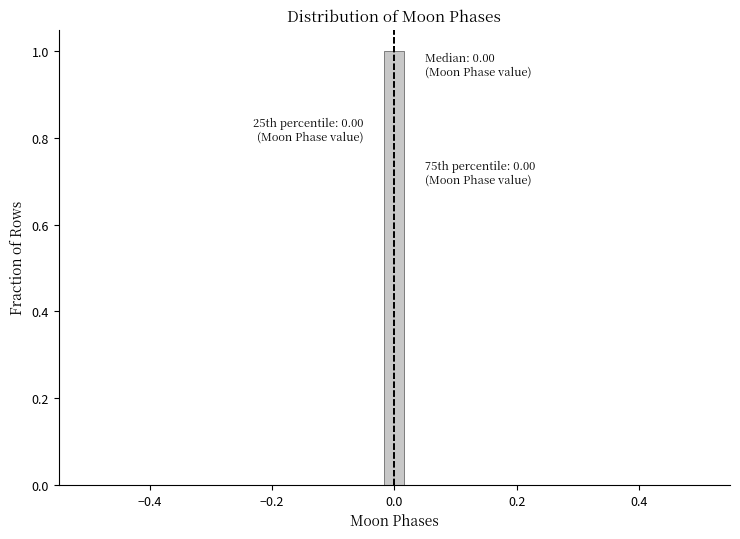

Read against the x-axis, roughly where is the centre of the tallest bar?

0.00